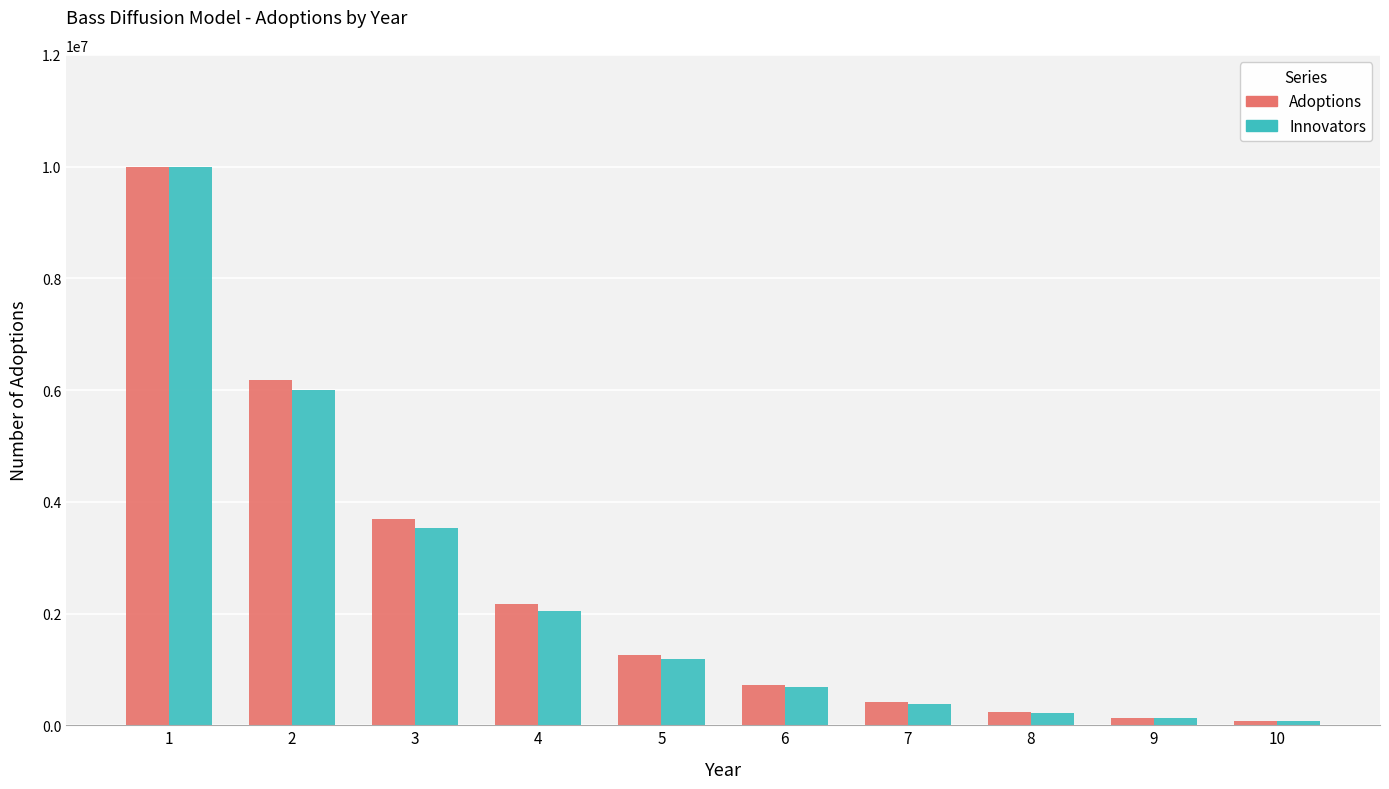

Which series has the widest spread of values?

Innovators